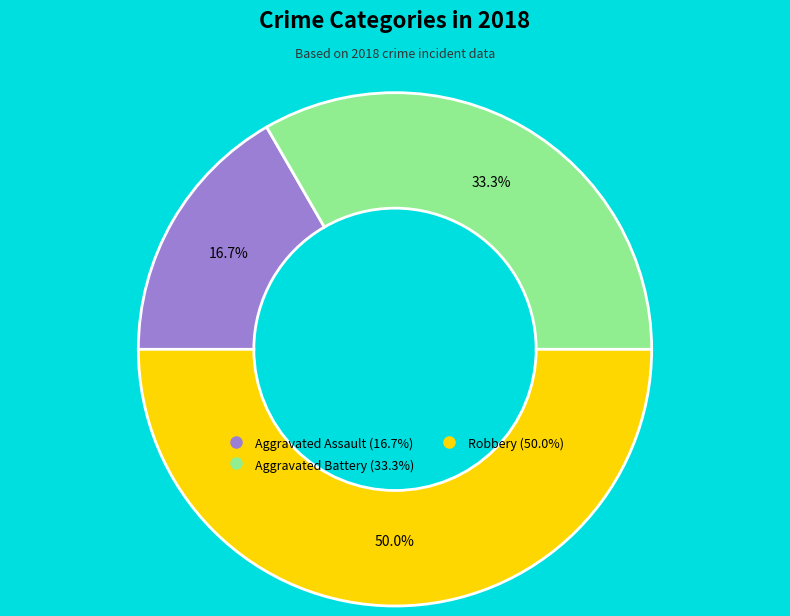

Which slice is the smallest?

Aggravated Assault